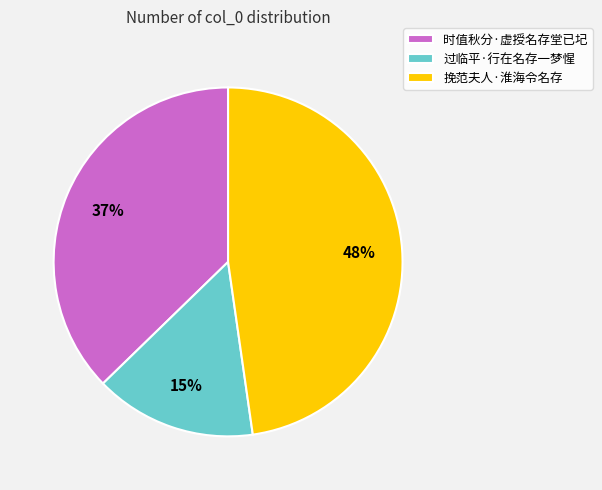

Count the number of slices in the pie.

3